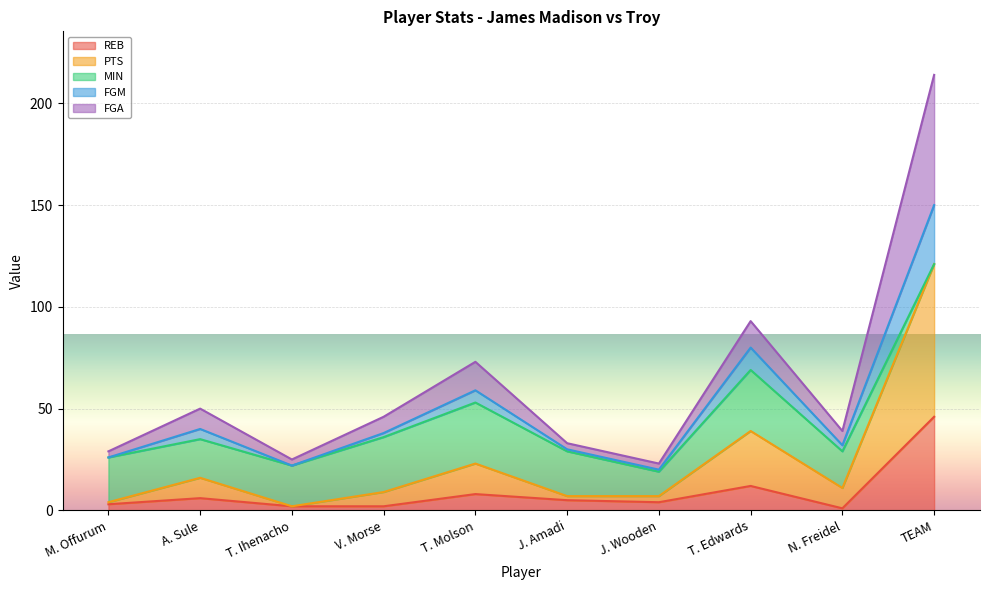

What is the difference between the highest and lowest values at T. Molson?

65